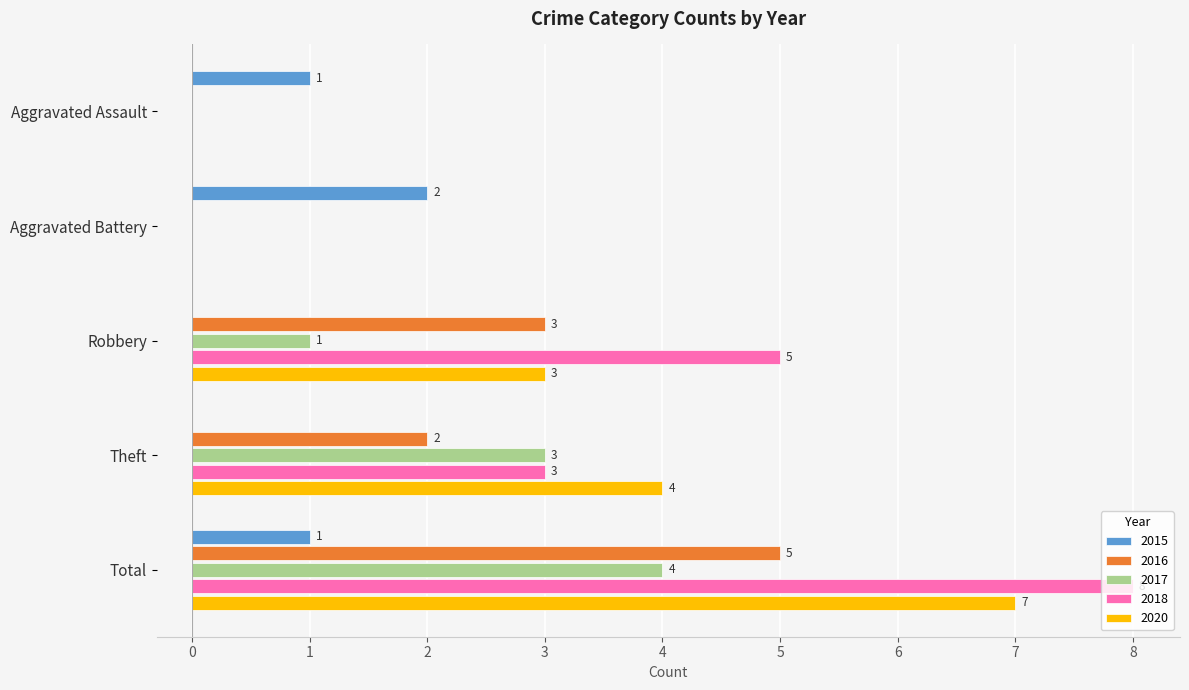

How many values in 2020 are above zero?

3